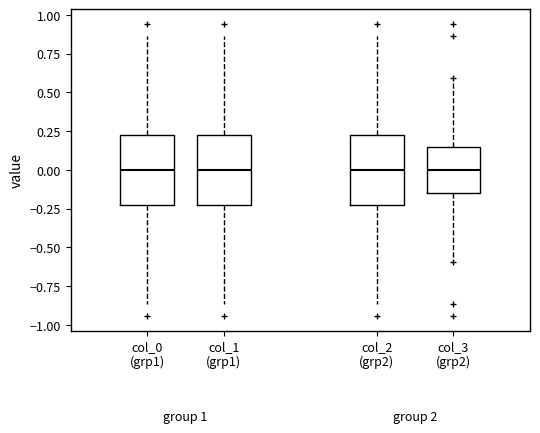

Where is the upper edge of the box for col_1 (grp1) on the y-axis? The values are not printed on the chart, so give them approximately, as read against the axis.

0.25